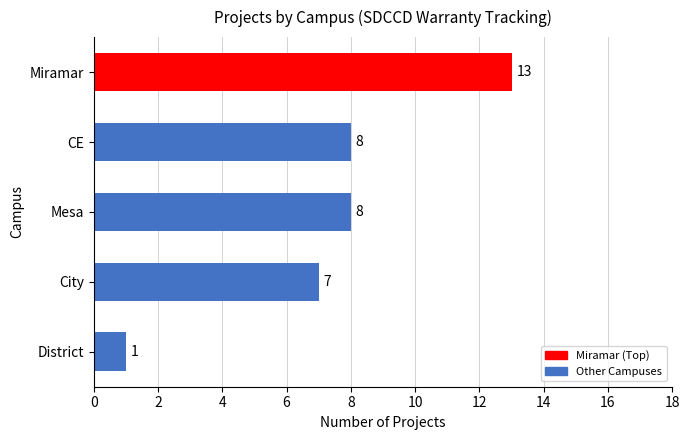

What is the change in value from City to CE?

+1